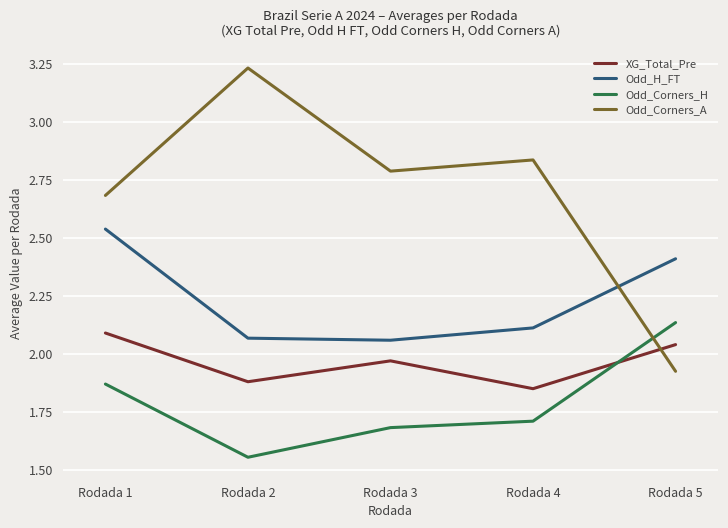

At which label does Odd_Corners_A reach its minimum?

Rodada 5